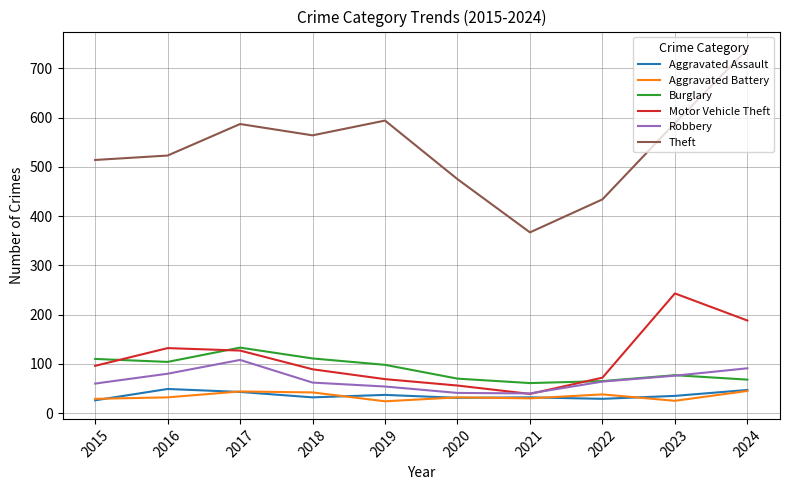

True or false: Theft and Burglary intersect in this chart.

False